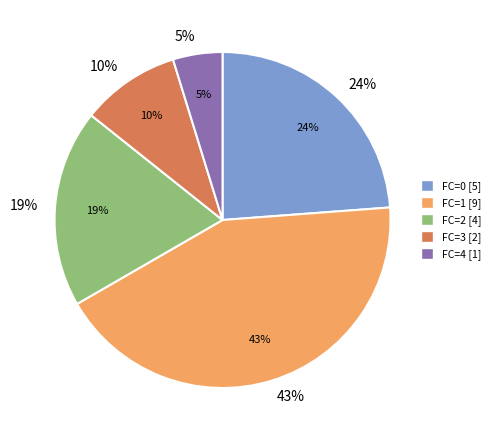

To the nearest percent, what portion does FC=1 represent?

43%